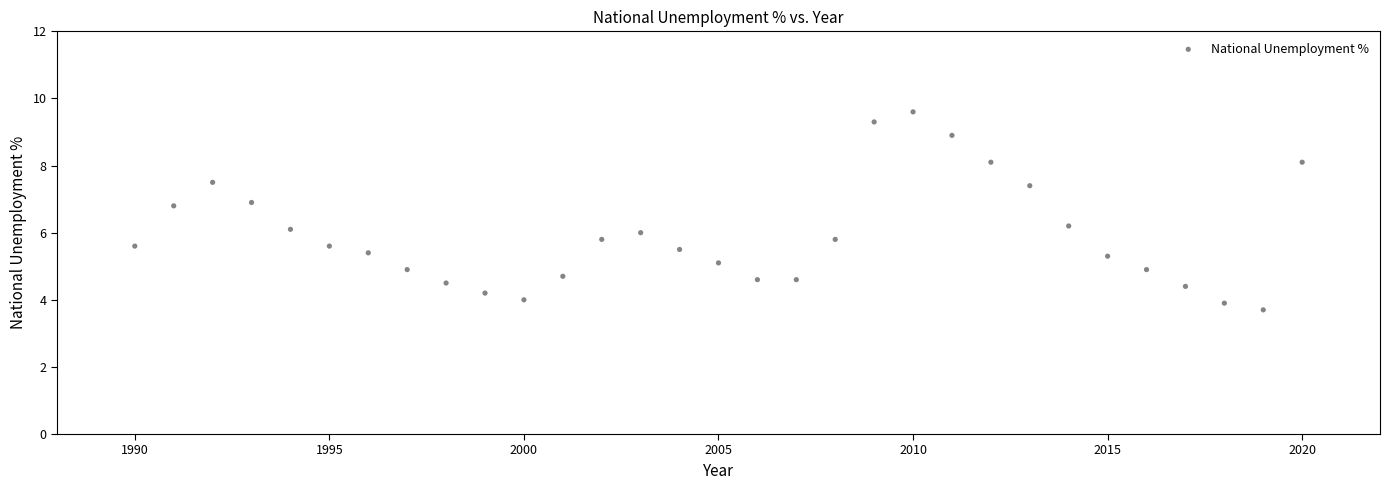

What is the range of X values (max minus min)?

30.0